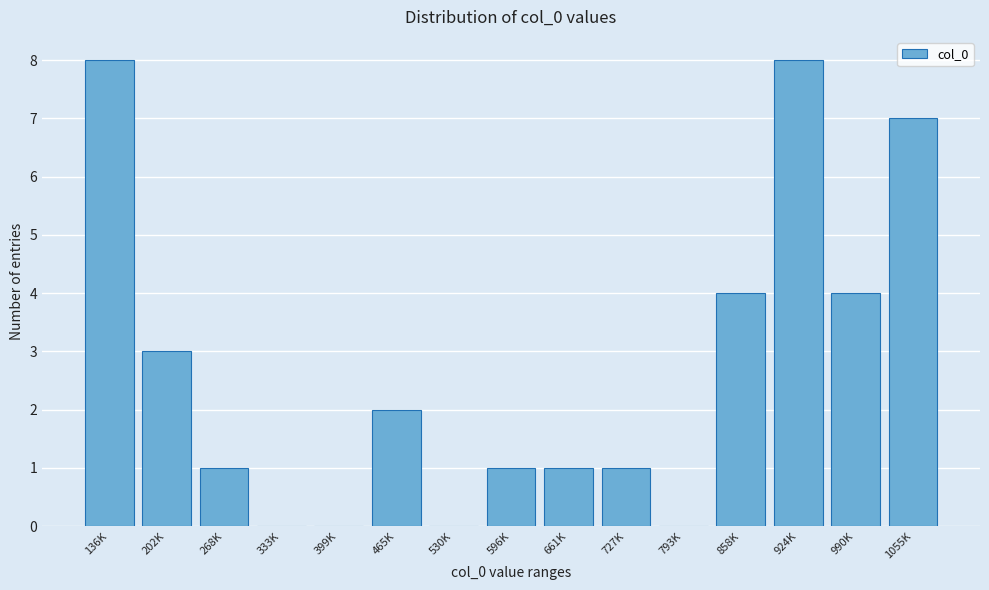

Reading left to right, list all the values displayed in this chart.

136K=8	202K=3	268K=1	333K=0	399K=0	465K=2	530K=0	596K=1	661K=1	727K=1	793K=0	858K=4	924K=8	990K=4	1055K=7